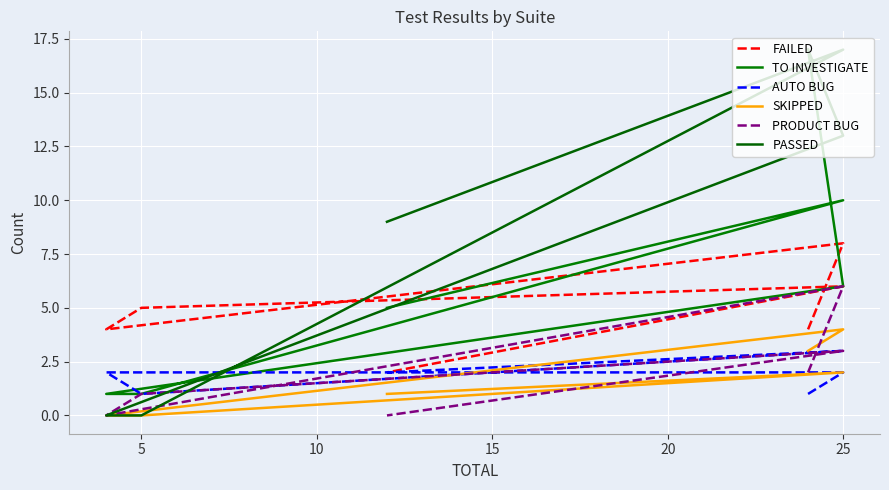

Rank the series at 25 from highest to lowest value.

PASSED, TO INVESTIGATE, FAILED, AUTO BUG, SKIPPED, PRODUCT BUG